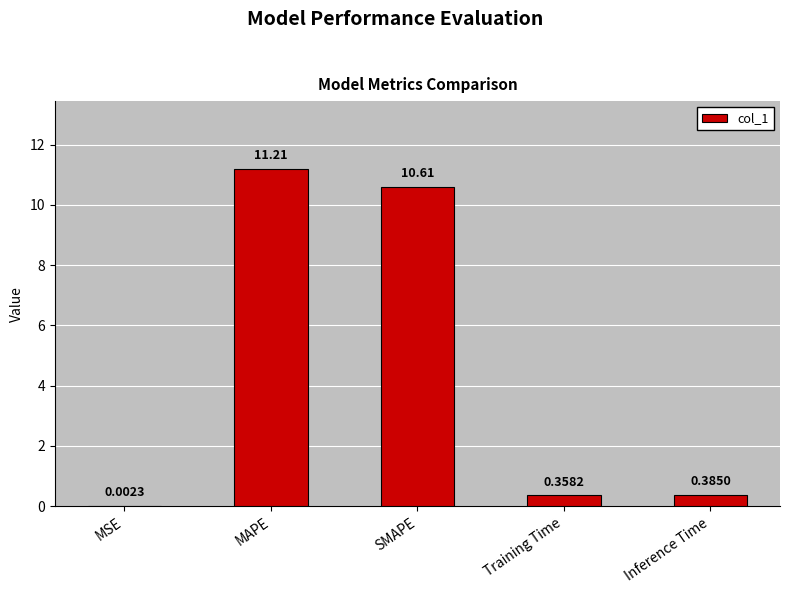

What is the sum of the values at SMAPE and Training Time?

11.0